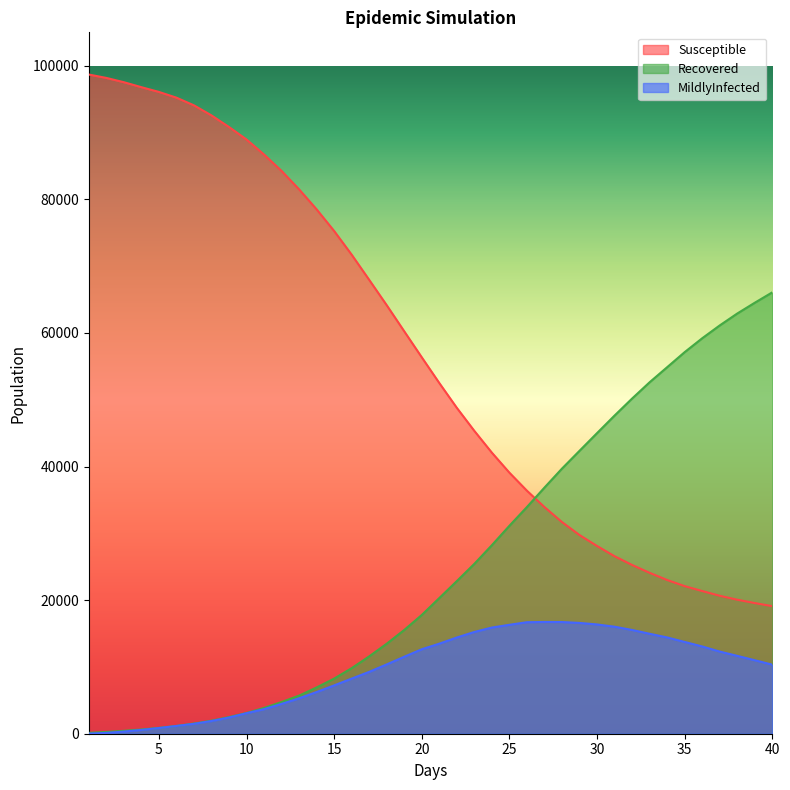

Reading left to right, list all the values displayed in this chart.

Susceptible: 98685	98176	97534	96791	96080	95221	94071	92565	90829	88958	86705	84250	81493	78498	75257	71711	67942	64146	60238	56345	52498	48782	45330	42070	39078	36377	33927	31683	29741	28102	26568	25262	24083	23012	22093	21359	20652	20059	19560	19095
Recovered: 131	264	432	631	873	1163	1523	1949	2491	3100	3862	4746	5704	6928	8252	9813	11579	13475	15535	17777	20310	22849	25433	28226	31131	33937	36849	39692	42355	45005	47633	50179	52617	54870	57127	59203	61124	62908	64522	66078
MildlyInfected: 21	127	322	568	852	1161	1481	1902	2423	3071	3676	4462	5300	6243	7234	8255	9262	10377	11525	12647	13481	14406	15233	15897	16306	16693	16731	16721	16586	16359	16020	15533	14963	14414	13737	13065	12298	11656	11002	10337